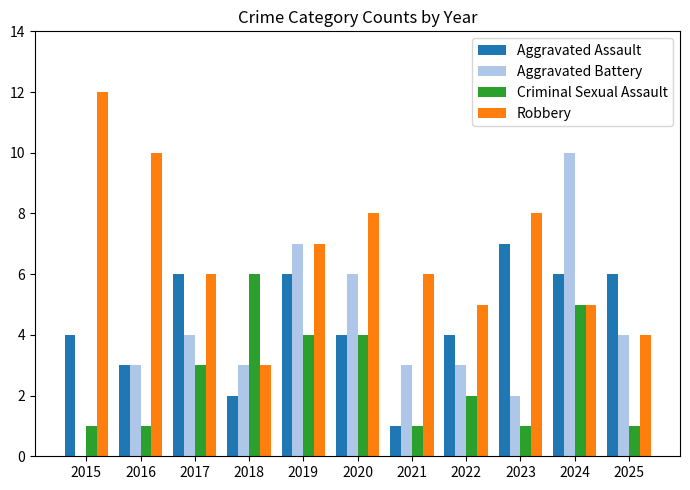

What are all the series names shown in the legend?

Aggravated Assault, Aggravated Battery, Criminal Sexual Assault, Robbery